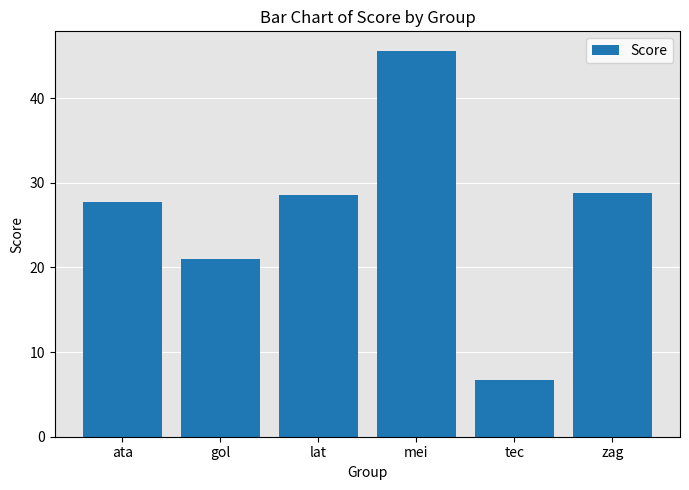

What position from the right is gol?

5